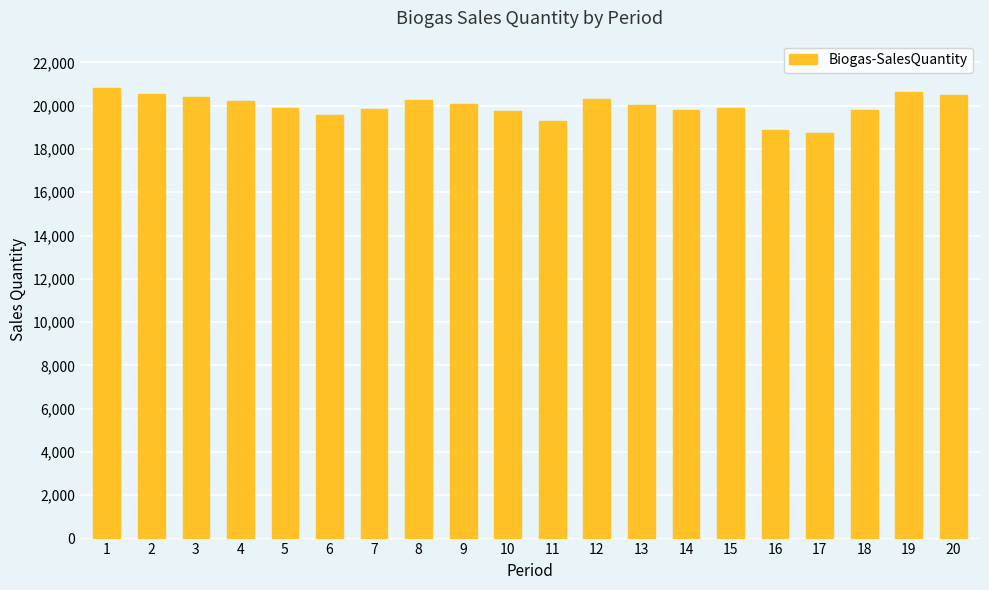

Does the chart contain stacked bars?

No